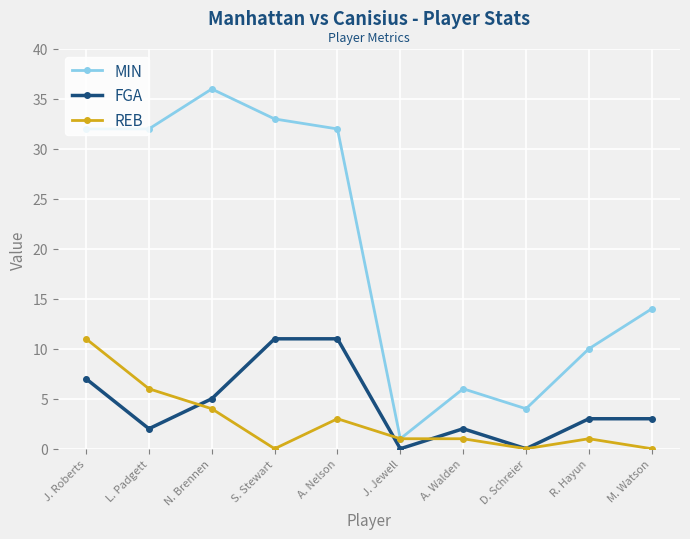

What is the sum of the REB values at J. Jewell and M. Watson?

1